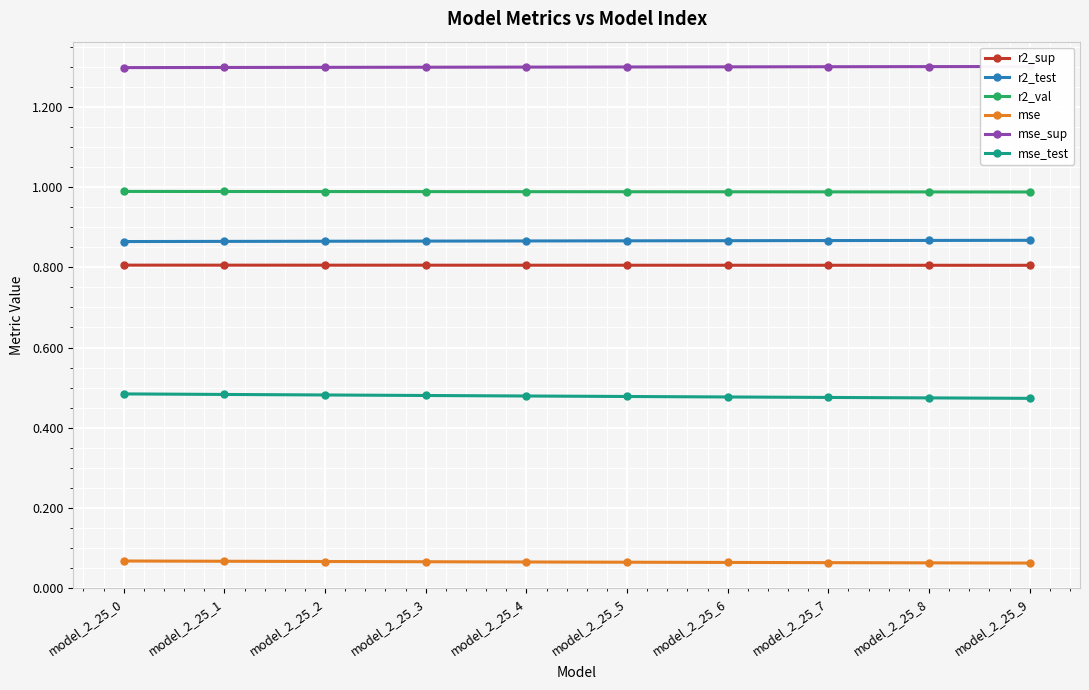

Which has a higher value, model_2_25_1 or model_2_25_2?

model_2_25_1